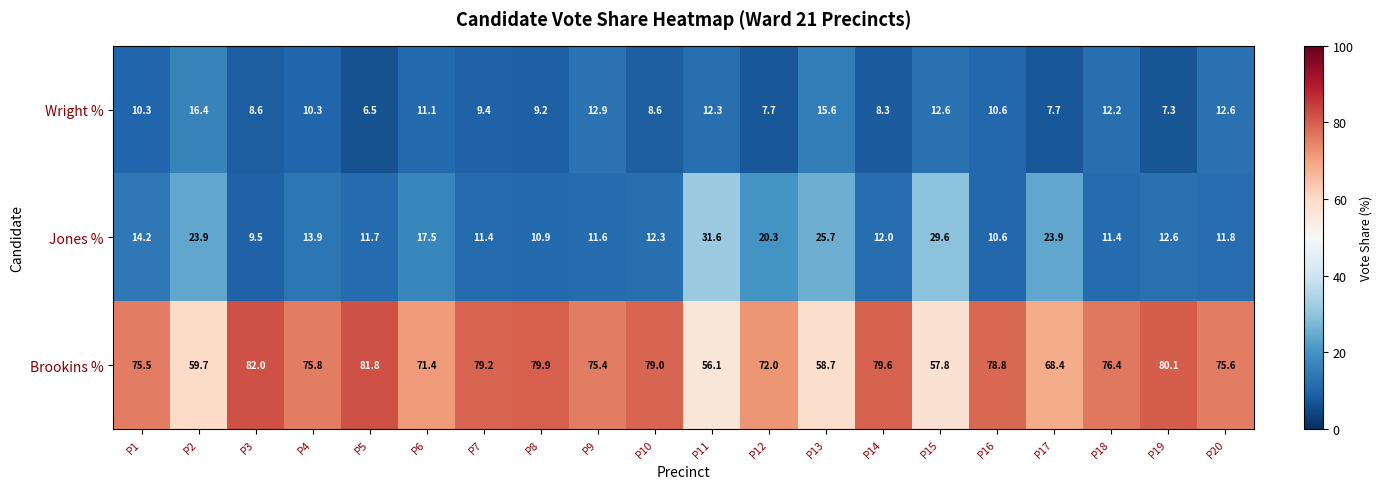

What is the difference between the second highest and second lowest values in the Jones % series?

19.0